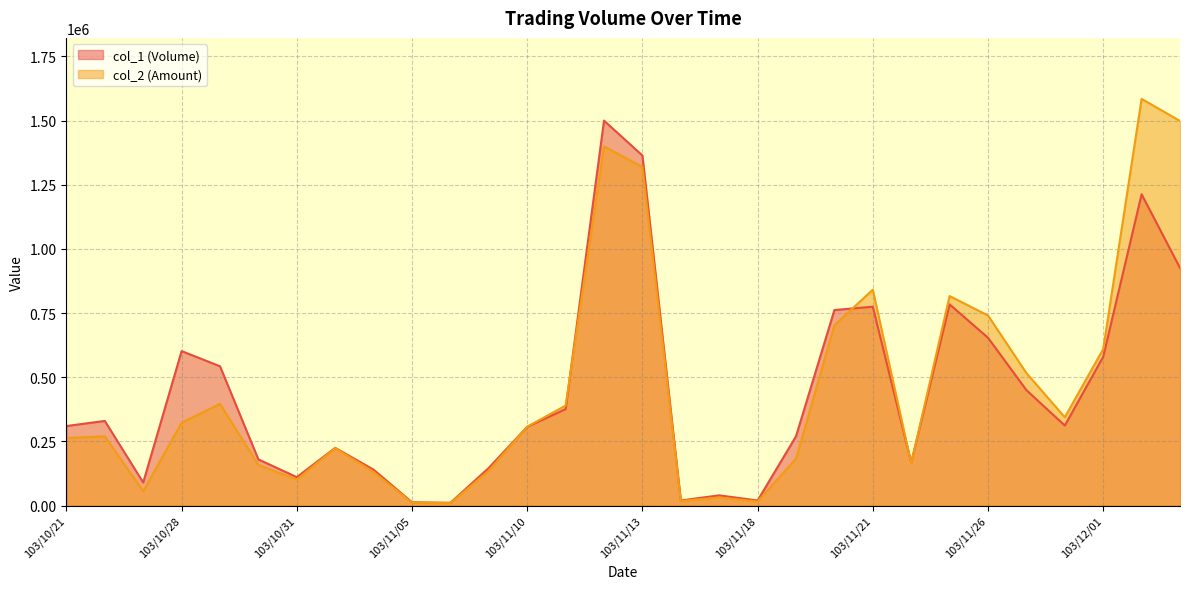

Which series ends up on top after the final intersection of col_2 (Amount) and col_1 (Volume)?

col_2 (Amount)